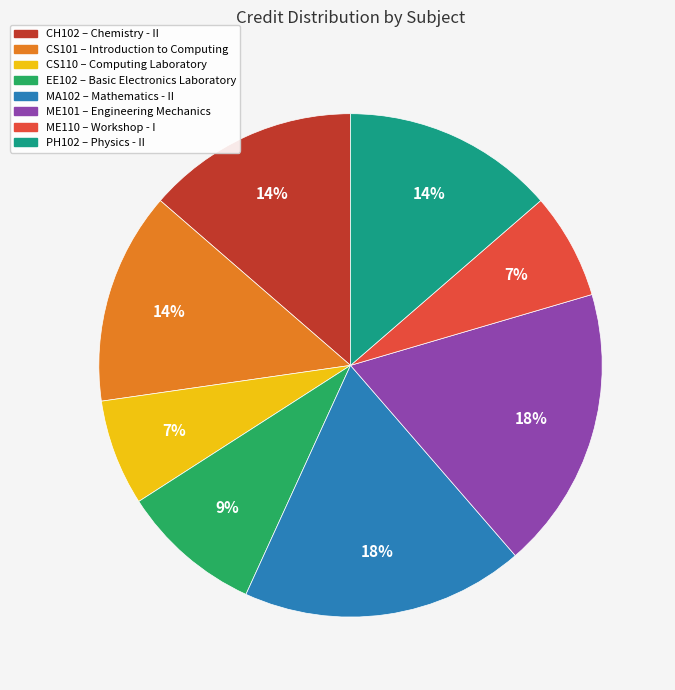

Does any single category account for the majority?

No